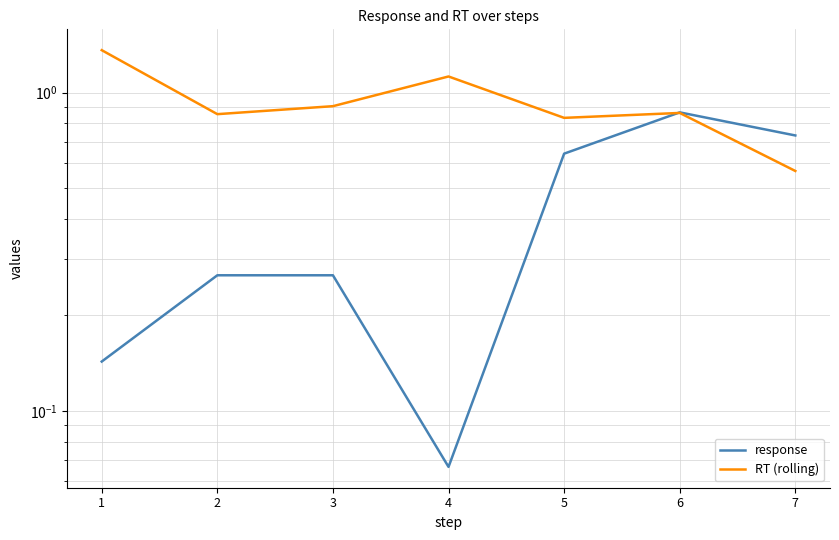

At which category does RT (rolling) reach its first local peak?

4